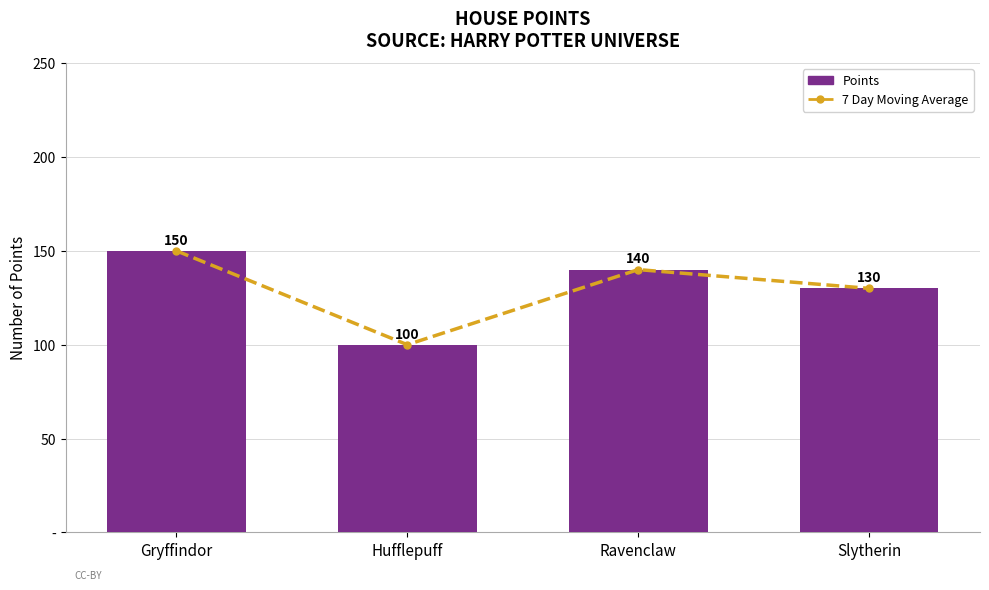

What are all the series names shown in the legend?

7 Day Moving Average, Points